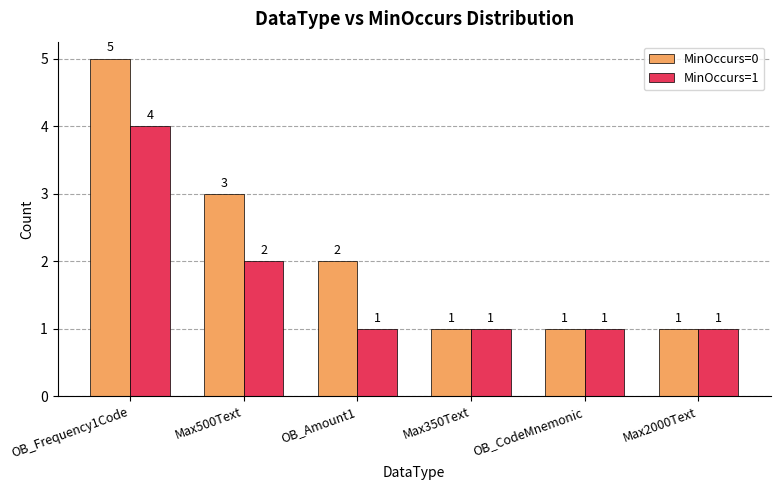

At which label does MinOccurs=0 first exceed 2?

OB_Frequency1Code